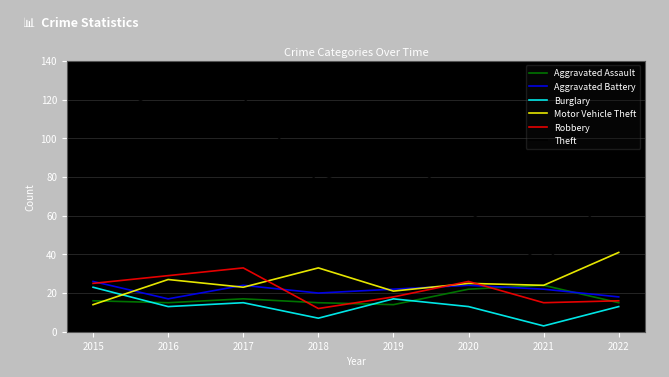

What is the sum of all Robbery values?

174